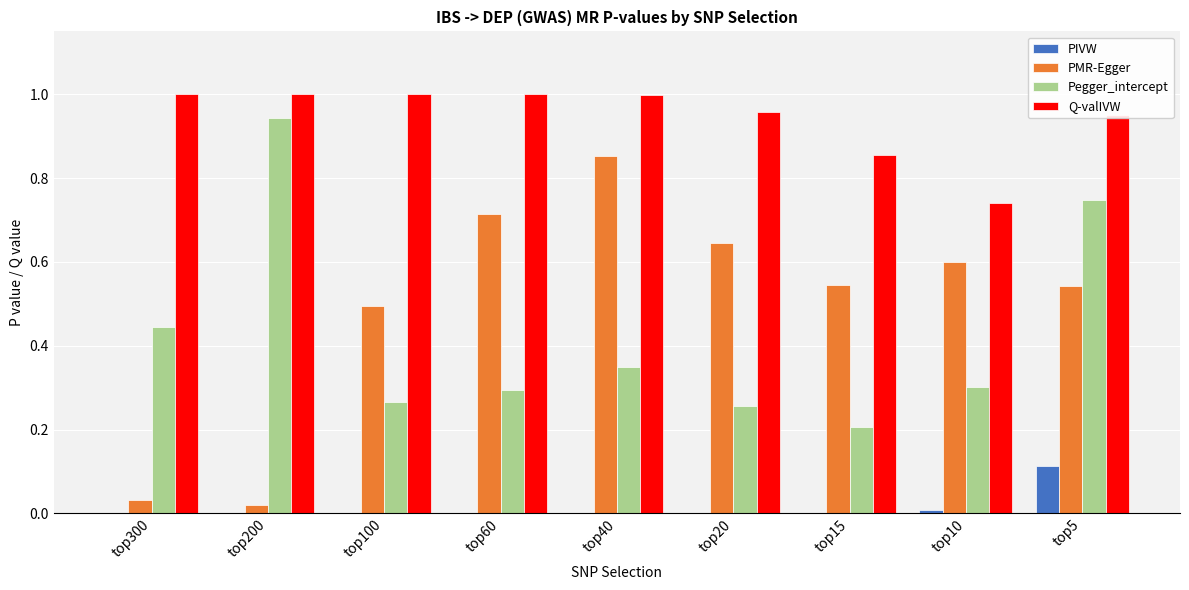

The PMR-Egger series shows 0.0 at top300. True or false?

True